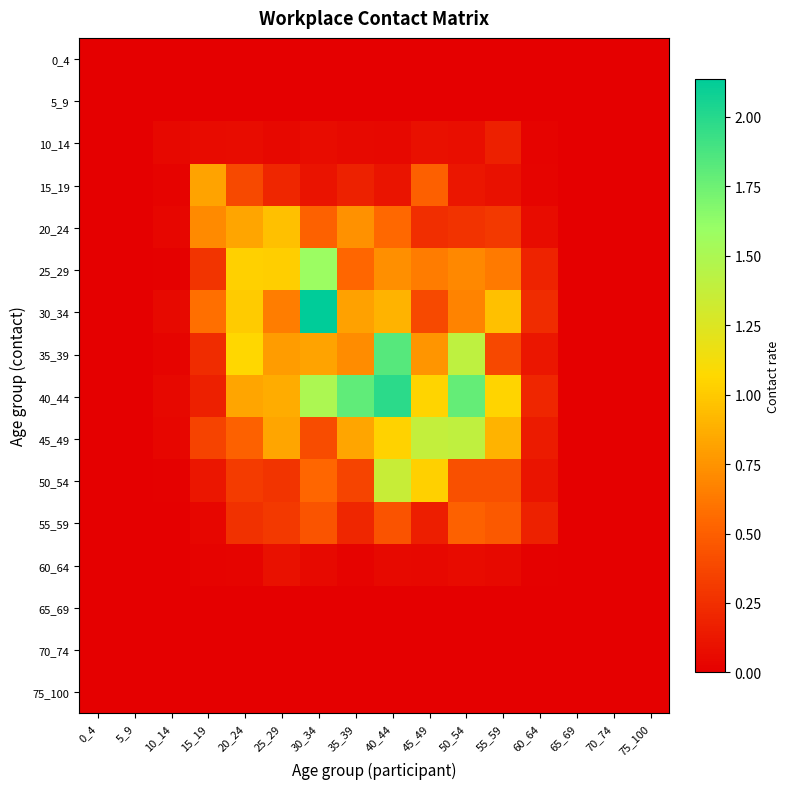

Reading left to right, transcribe all the data shown in this chart.

0_4: 0_4=0.0	5_9=0.0	10_14=0.0	15_19=0.0	20_24=0.0	25_29=0.0	30_34=0.0	35_39=0.0	40_44=0.0	45_49=0.0	50_54=0.0	55_59=0.0	60_64=0.0	65_69=0.0	70_74=0.0	75_100=0.0
5_9: 0_4=0.0	5_9=0.0	10_14=0.0	15_19=0.0	20_24=0.0	25_29=0.0	30_34=0.0	35_39=0.0	40_44=0.0	45_49=0.0	50_54=0.0	55_59=0.0	60_64=0.0	65_69=0.0	70_74=0.0	75_100=0.0
10_14: 0_4=0.0	5_9=0.0	10_14=0.0	15_19=0.1	20_24=0.1	25_29=0.0	30_34=0.1	35_39=0.1	40_44=0.0	45_49=0.1	50_54=0.1	55_59=0.2	60_64=0.0	65_69=0.0	70_74=0.0	75_100=0.0
15_19: 0_4=0.0	5_9=0.0	10_14=0.0	15_19=0.8	20_24=0.4	25_29=0.2	30_34=0.1	35_39=0.2	40_44=0.1	45_49=0.5	50_54=0.1	55_59=0.1	60_64=0.0	65_69=0.0	70_74=0.0	75_100=0.0
20_24: 0_4=0.0	5_9=0.0	10_14=0.0	15_19=0.7	20_24=0.8	25_29=1.0	30_34=0.5	35_39=0.7	40_44=0.5	45_49=0.2	50_54=0.3	55_59=0.3	60_64=0.1	65_69=0.0	70_74=0.0	75_100=0.0
25_29: 0_4=0.0	5_9=0.0	10_14=0.0	15_19=0.3	20_24=1.0	25_29=1.0	30_34=1.6	35_39=0.5	40_44=0.7	45_49=0.6	50_54=0.7	55_59=0.6	60_64=0.2	65_69=0.0	70_74=0.0	75_100=0.0
30_34: 0_4=0.0	5_9=0.0	10_14=0.1	15_19=0.6	20_24=1.0	25_29=0.6	30_34=2.1	35_39=0.8	40_44=0.9	45_49=0.4	50_54=0.7	55_59=1.0	60_64=0.2	65_69=0.0	70_74=0.0	75_100=0.0
35_39: 0_4=0.0	5_9=0.0	10_14=0.0	15_19=0.2	20_24=1.1	25_29=0.8	30_34=0.8	35_39=0.7	40_44=1.8	45_49=0.8	50_54=1.4	55_59=0.4	60_64=0.1	65_69=0.0	70_74=0.0	75_100=0.0
40_44: 0_4=0.0	5_9=0.0	10_14=0.1	15_19=0.2	20_24=0.8	25_29=0.9	30_34=1.5	35_39=1.8	40_44=2.0	45_49=1.0	50_54=1.8	55_59=1.0	60_64=0.2	65_69=0.0	70_74=0.0	75_100=0.0
45_49: 0_4=0.0	5_9=0.0	10_14=0.0	15_19=0.4	20_24=0.5	25_29=0.8	30_34=0.4	35_39=0.8	40_44=1.0	45_49=1.4	50_54=1.4	55_59=0.9	60_64=0.1	65_69=0.0	70_74=0.0	75_100=0.0
50_54: 0_4=0.0	5_9=0.0	10_14=0.0	15_19=0.1	20_24=0.3	25_29=0.3	30_34=0.5	35_39=0.4	40_44=1.4	45_49=1.0	50_54=0.4	55_59=0.4	60_64=0.1	65_69=0.0	70_74=0.0	75_100=0.0
55_59: 0_4=0.0	5_9=0.0	10_14=0.0	15_19=0.0	20_24=0.3	25_29=0.3	30_34=0.4	35_39=0.2	40_44=0.4	45_49=0.2	50_54=0.5	55_59=0.5	60_64=0.2	65_69=0.0	70_74=0.0	75_100=0.0
60_64: 0_4=0.0	5_9=0.0	10_14=0.0	15_19=0.0	20_24=0.0	25_29=0.1	30_34=0.1	35_39=0.0	40_44=0.1	45_49=0.0	50_54=0.1	55_59=0.1	60_64=0.0	65_69=0.0	70_74=0.0	75_100=0.0
65_69: 0_4=0.0	5_9=0.0	10_14=0.0	15_19=0.0	20_24=0.0	25_29=0.0	30_34=0.0	35_39=0.0	40_44=0.0	45_49=0.0	50_54=0.0	55_59=0.0	60_64=0.0	65_69=0.0	70_74=0.0	75_100=0.0
70_74: 0_4=0.0	5_9=0.0	10_14=0.0	15_19=0.0	20_24=0.0	25_29=0.0	30_34=0.0	35_39=0.0	40_44=0.0	45_49=0.0	50_54=0.0	55_59=0.0	60_64=0.0	65_69=0.0	70_74=0.0	75_100=0.0
75_100: 0_4=0.0	5_9=0.0	10_14=0.0	15_19=0.0	20_24=0.0	25_29=0.0	30_34=0.0	35_39=0.0	40_44=0.0	45_49=0.0	50_54=0.0	55_59=0.0	60_64=0.0	65_69=0.0	70_74=0.0	75_100=0.0